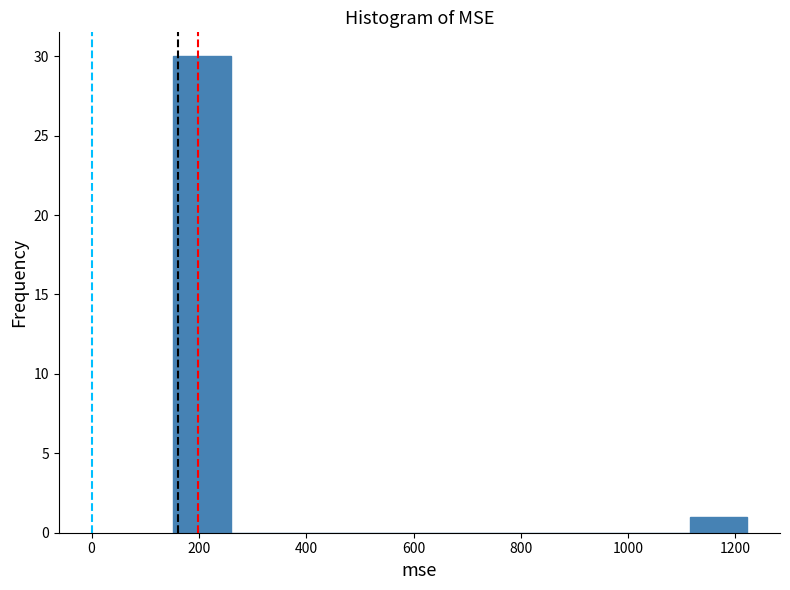

Reading left to right, list every bar in this chart as the range it spans on the x-axis followed by its height. Neither the bar edges nor the heights are printed on the chart, so give them approximately, as read against the axes.

160 to 260: 30
260 to 360: 0
360 to 480: 0
480 to 580: 0
580 to 680: 0
680 to 800: 0
800 to 900: 0
900 to 1000: 0
1000 to 1120: 0
1120 to 1220: 1